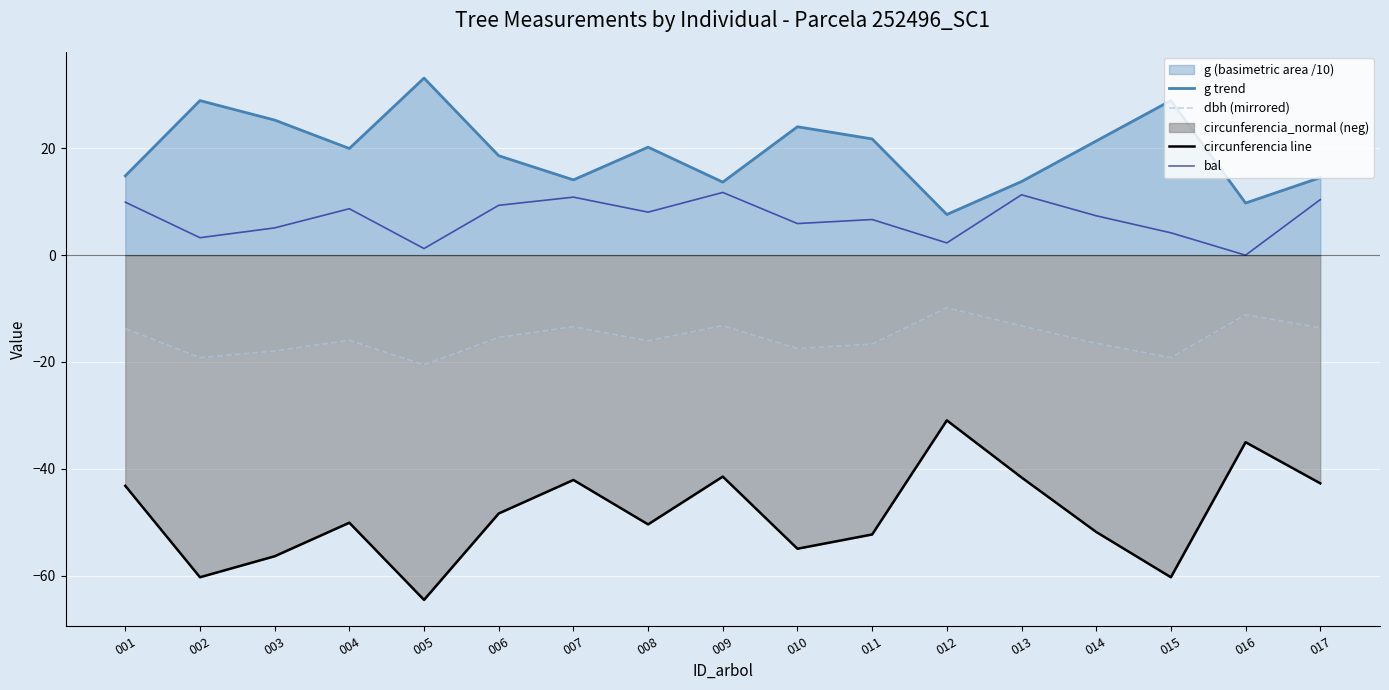

Reading left to right, what are all the values shown in this chart?

g trend: 14.8	29.0	25.3	20.0	33.2	18.6	14.1	20.2	13.7	24.1	21.8	7.6	13.8	21.4	29.0	9.8	14.5
dbh (mirrored): -13.8	-19.2	-17.9	-15.9	-20.6	-15.4	-13.4	-16.1	-13.2	-17.5	-16.6	-9.8	-13.2	-16.5	-19.2	-11.2	-13.6
circunferencia line: -43.2	-60.3	-56.4	-50.1	-64.6	-48.4	-42.1	-50.4	-41.5	-55.0	-52.3	-30.9	-41.6	-51.8	-60.3	-35.0	-42.7
bal: 9.9	3.3	5.1	8.7	1.2	9.3	10.9	8.1	11.8	5.9	6.7	2.3	11.3	7.4	4.2	0.0	10.4